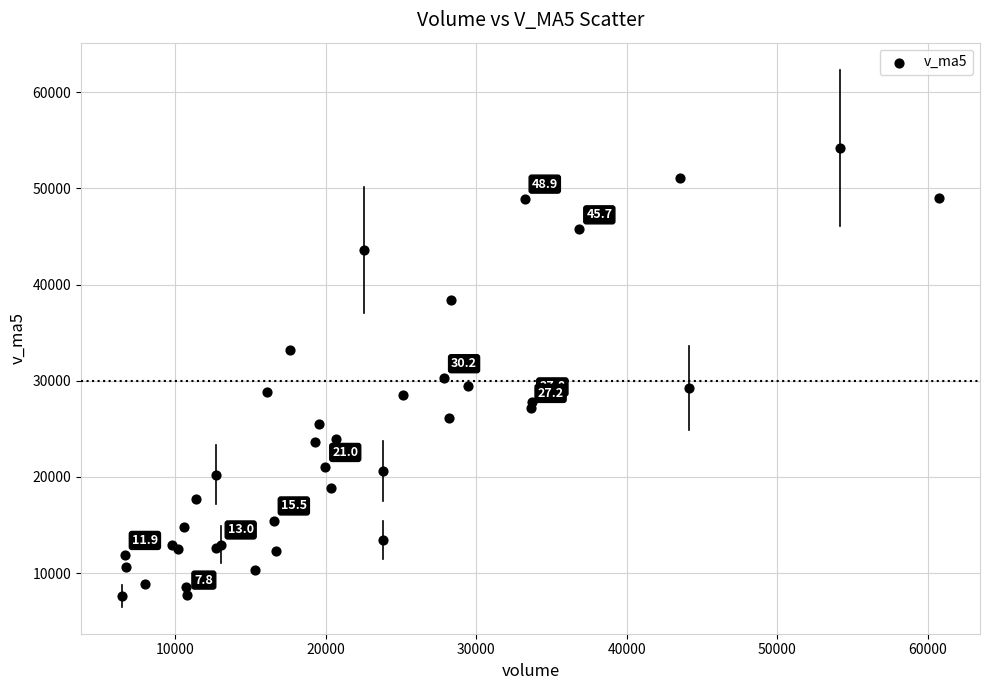

What Y value in the scatter plot is closest to 30924?

30247.7